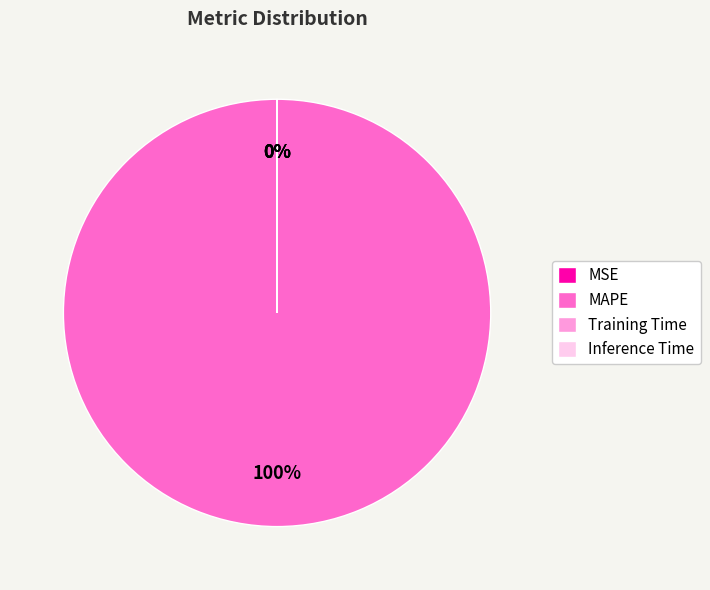

Which slice is the largest?

MAPE